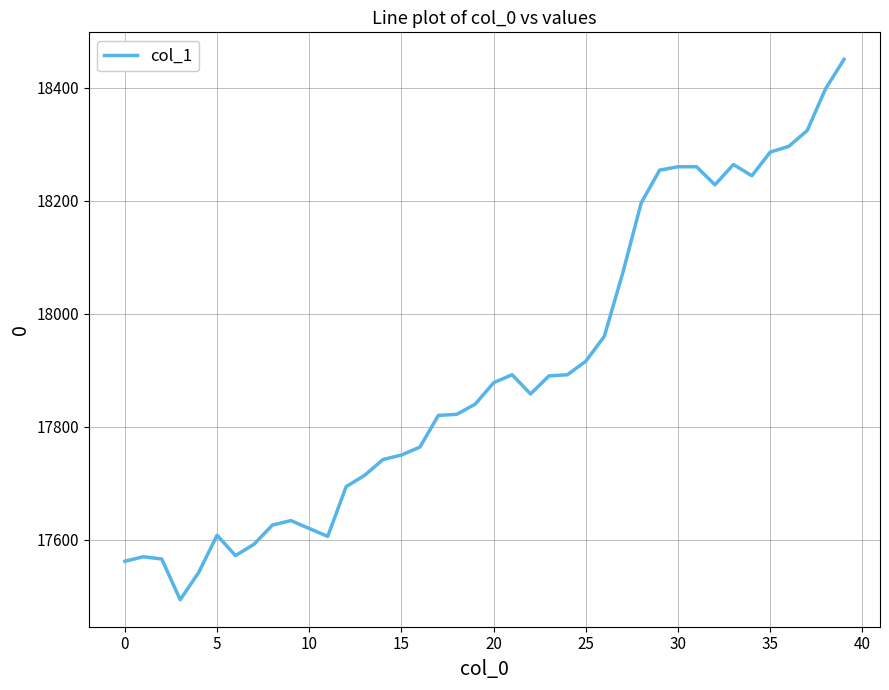

What is the average value?

17899